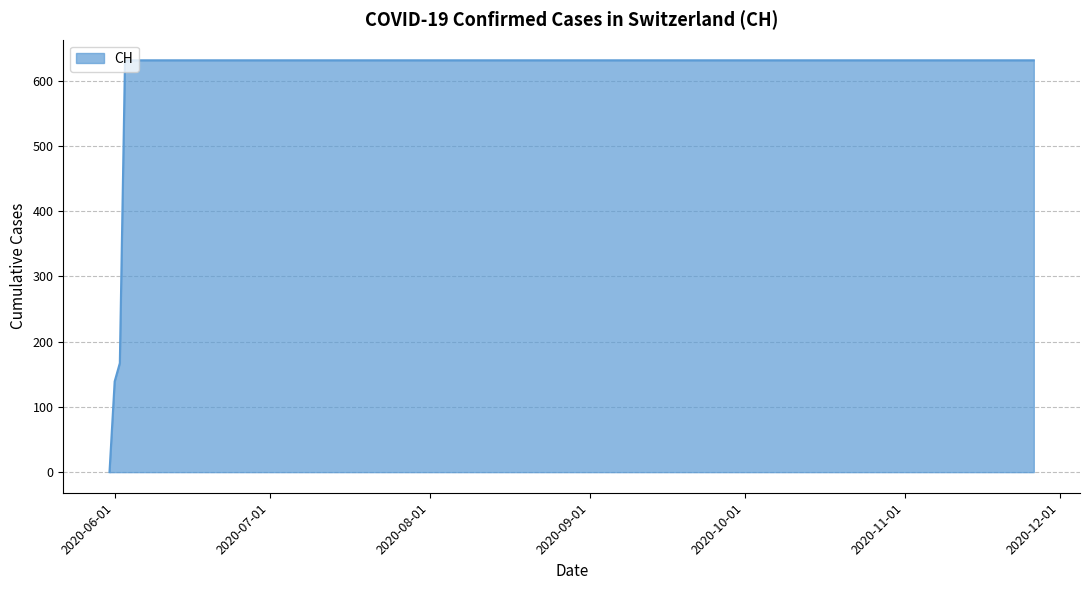

What is the difference between the maximum and minimum values?

631